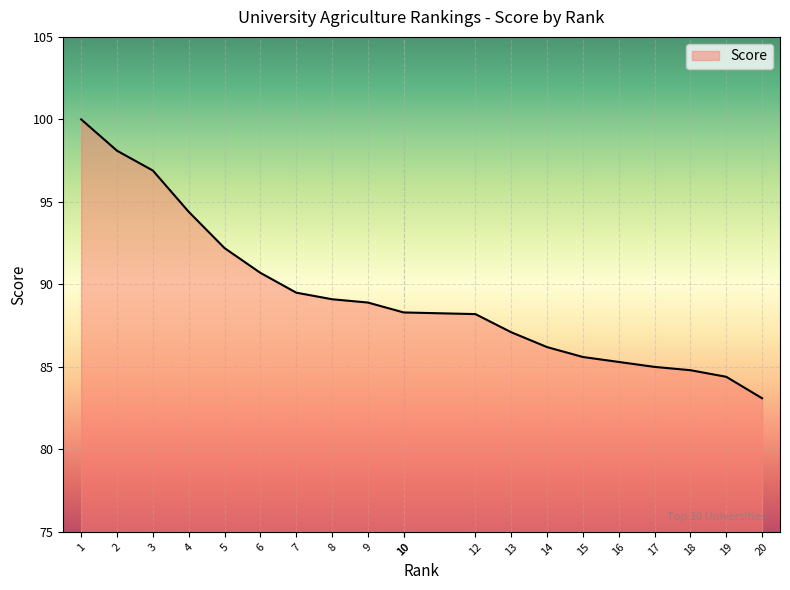

What is the smallest value displayed?

83.1